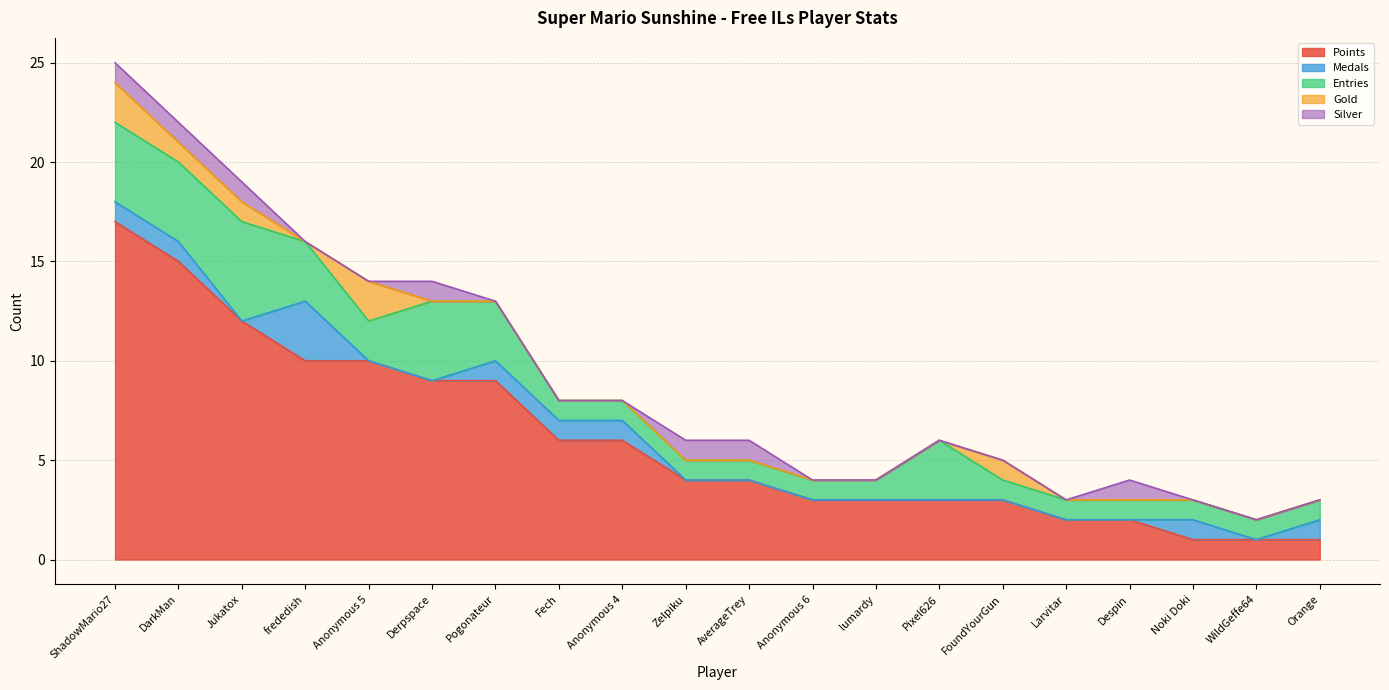

Where is Points nearest to the value 9?

Derpspace